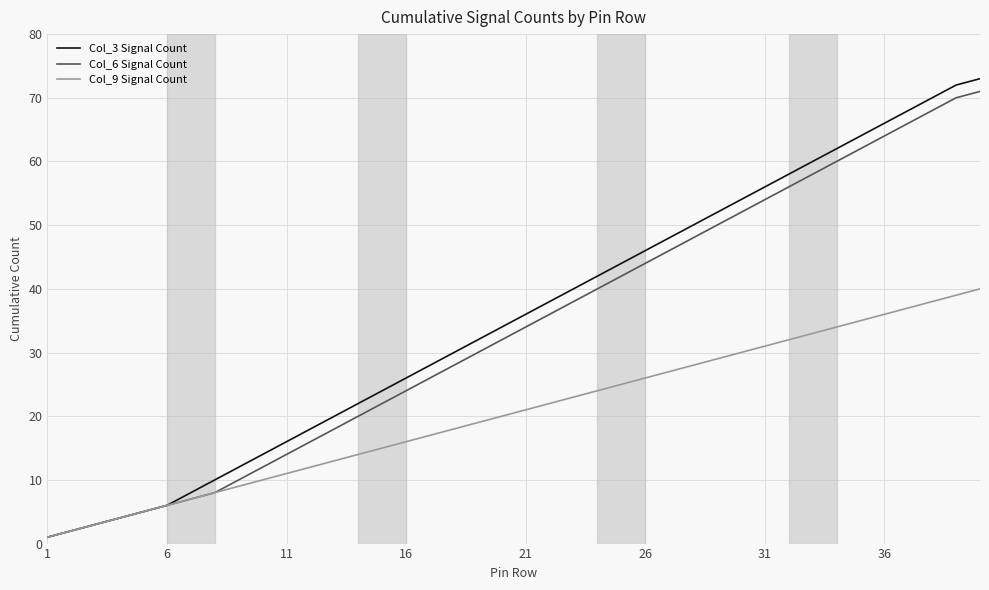

What is the greatest value displayed?

73